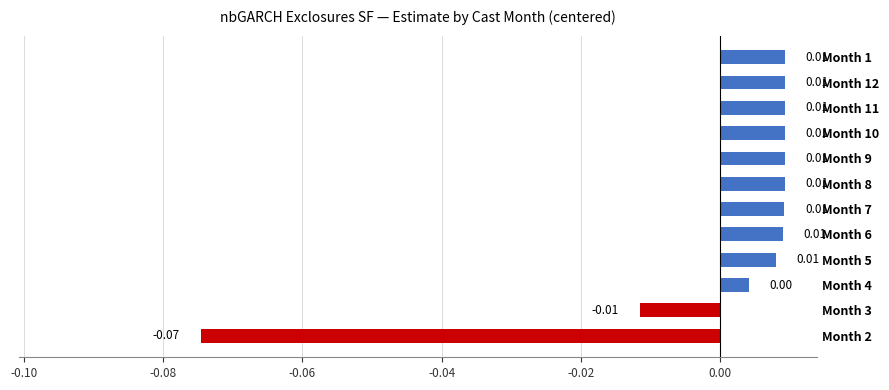

What is the change in value from Month 2 to Month 1?

+0.1